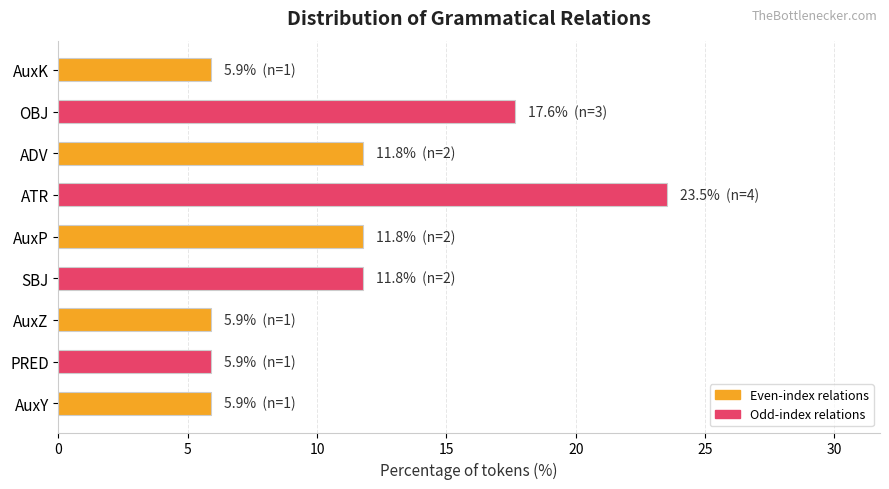

Reading bottom to top, transcribe all the data shown in this chart.

5.9	5.9	5.9	11.8	11.8	23.5	11.8	17.6	5.9